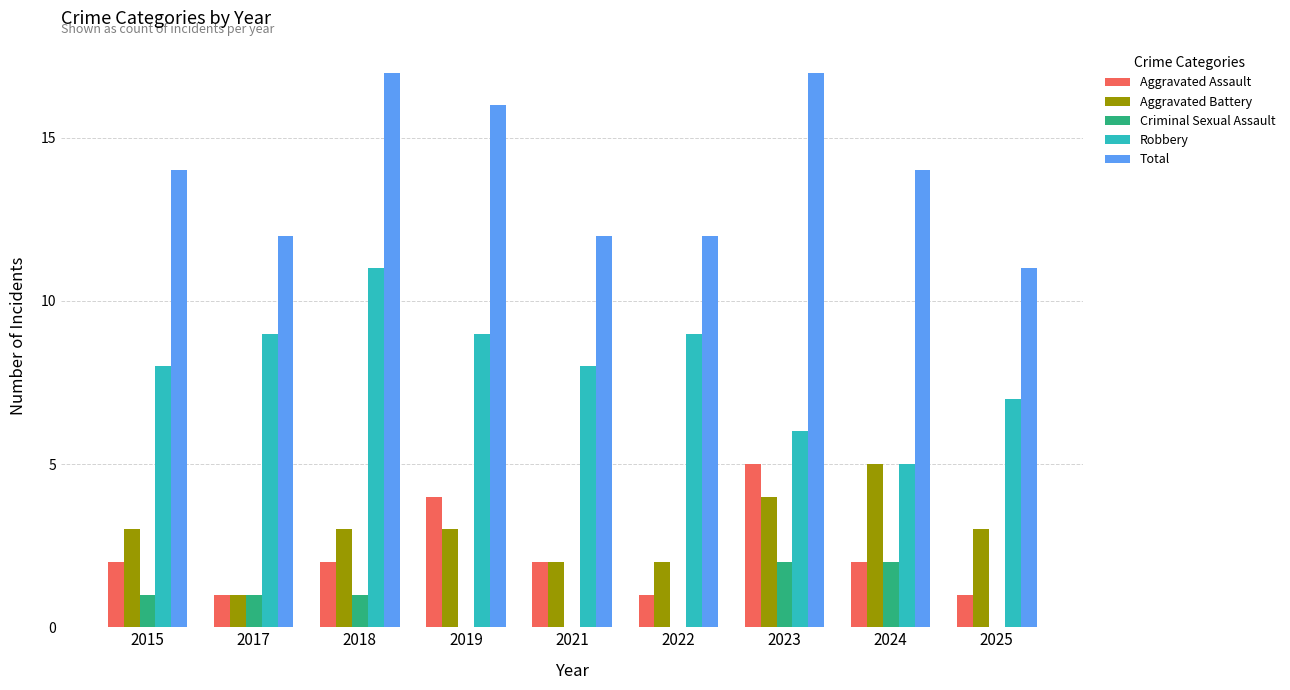

What is the highest value of the Aggravated Assault series?

5